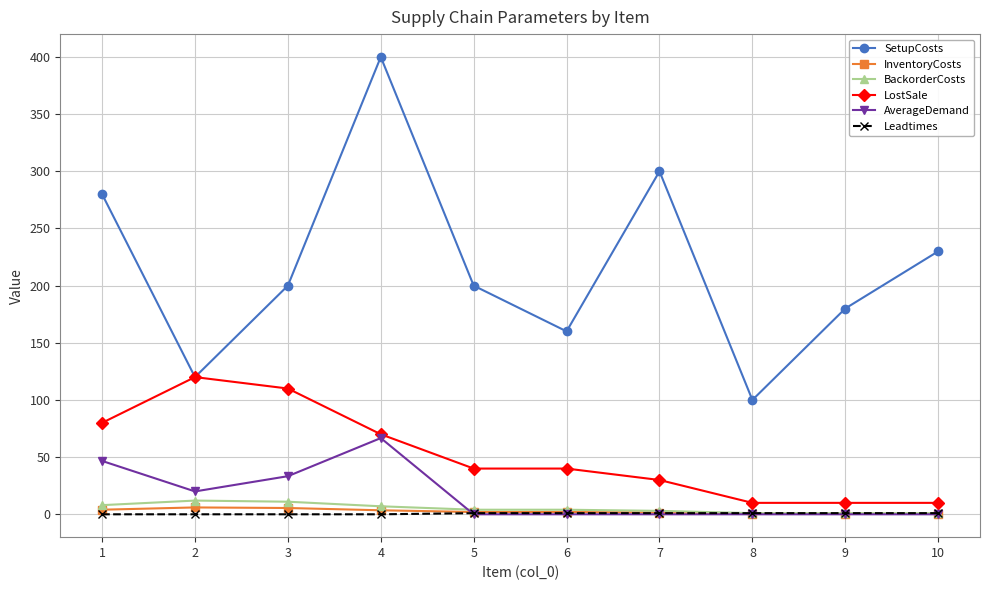

True or false: AverageDemand and SetupCosts cross at least once.

False